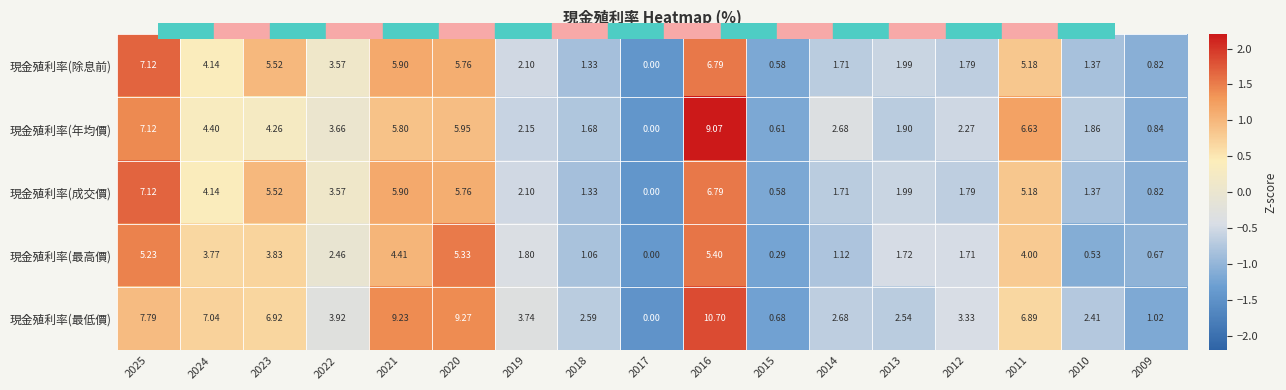

Which series changed the most between 2015 and 2012?

現金殖利率(最低價)